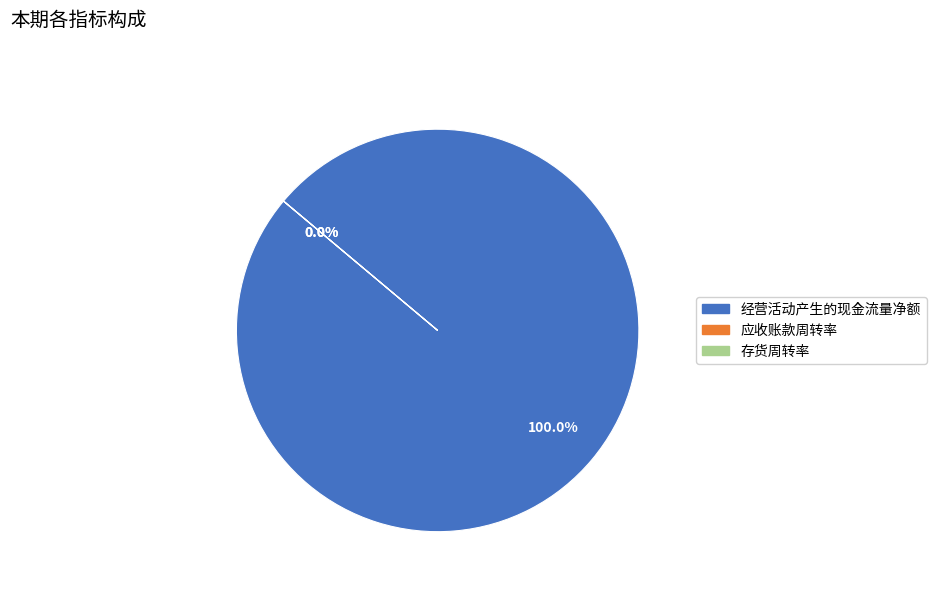

Do 存货周转率 and 经营活动产生的现金流量净额 together represent more than half of the pie?

Yes